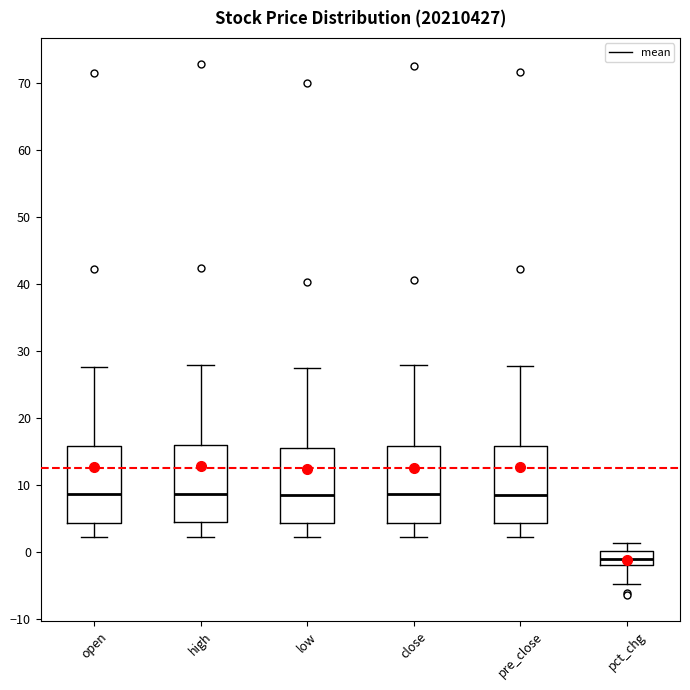

Reading left to right, transcribe this box plot: for each box, give where its median line is, the range the box spans, and where its two whiskers end, as read against the y-axis. The values are not printed on the chart, so give them approximately, as read against the axis.

open: median 9, box 4 to 16, whiskers 2 to 28
high: median 9, box 4 to 16, whiskers 2 to 28
low: median 8, box 4 to 16, whiskers 2 to 28
close: median 9, box 4 to 16, whiskers 2 to 28
pre_close: median 9, box 4 to 16, whiskers 2 to 28
pct_chg: median -1, box -2 to 0, whiskers -5 to 1